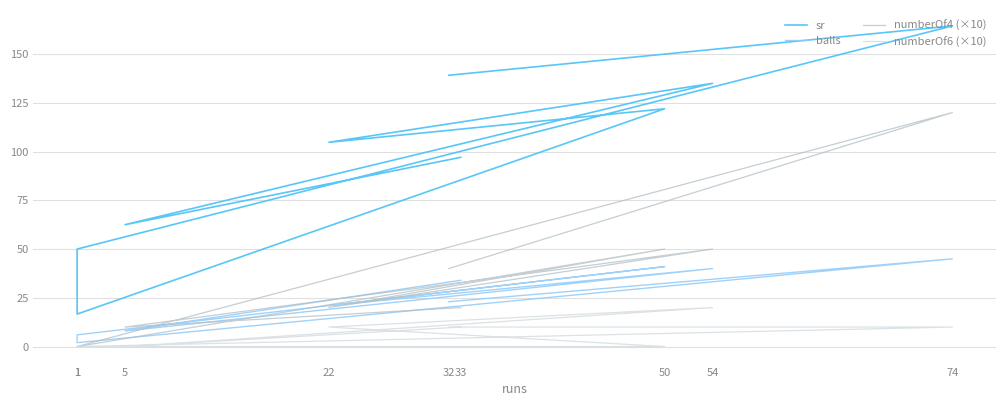

Where is the first local minimum for sr?

1